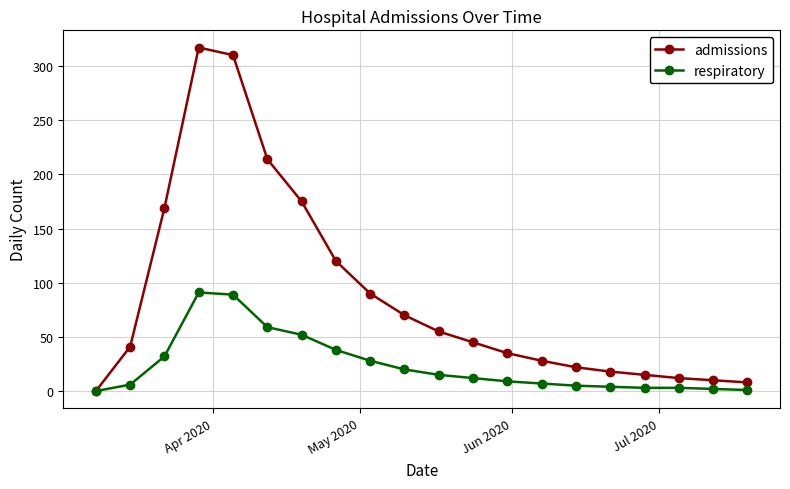

Rank the series by their maximum value, from lowest to highest.

respiratory, admissions